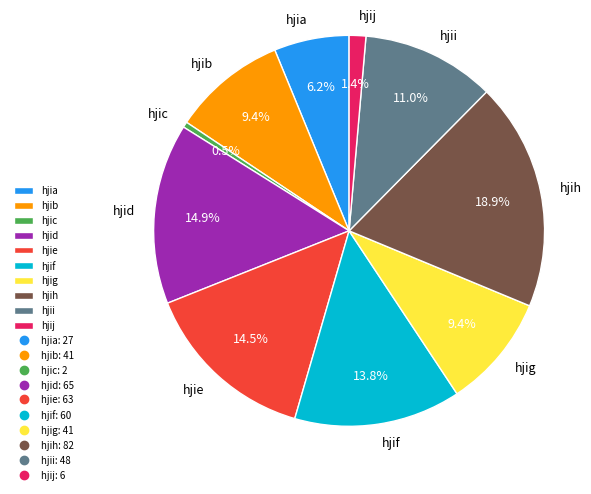

Is there any slice that represents more than half of the pie?

No